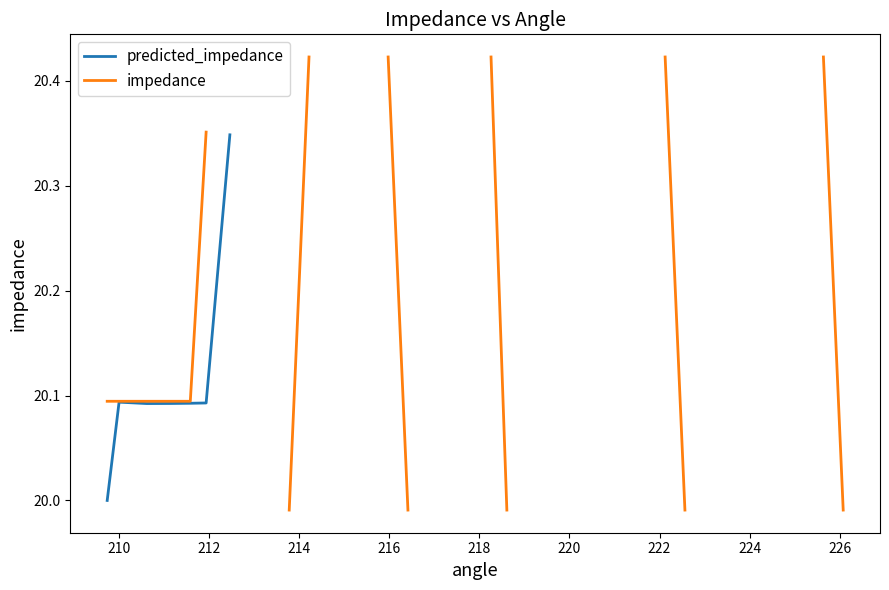

At how many categories does at least one series exceed 20?

13